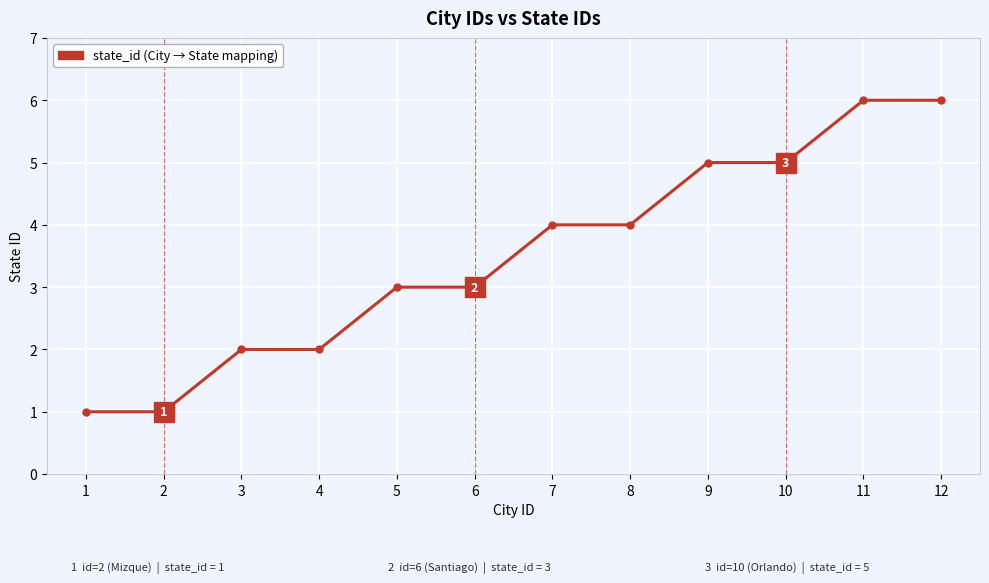

Read the value at 7.

4